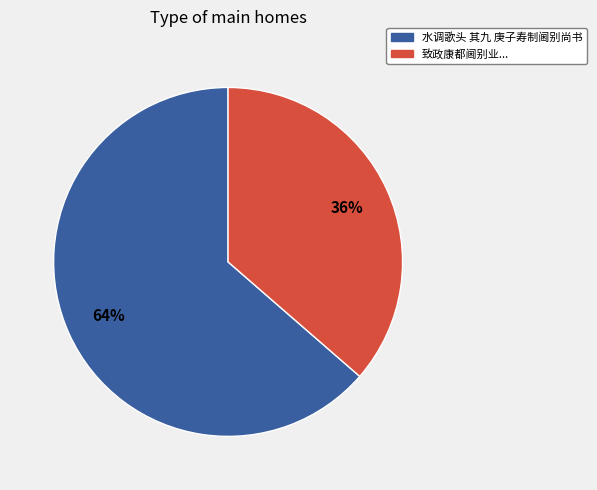

Is there a majority slice in this chart?

Yes